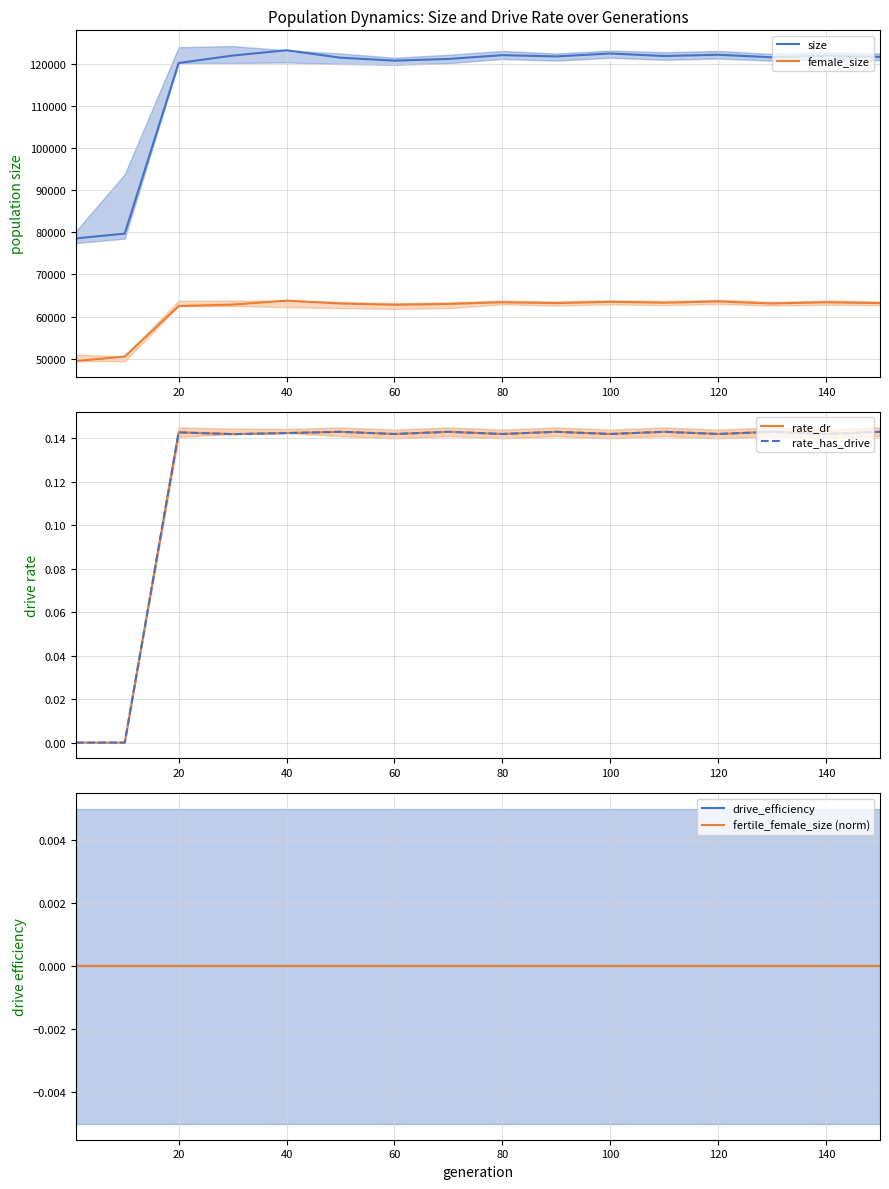

Rank the series by their maximum value, from lowest to highest.

drive_efficiency, fertile_female_size (norm), rate_dr, rate_has_drive, female_size, size